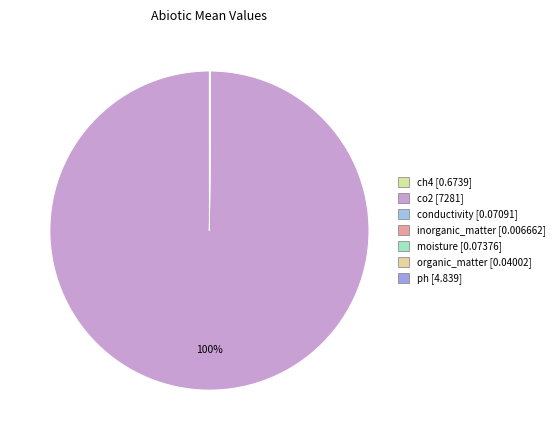

Which category has the biggest portion of the pie?

co2(mg/m^2/day)